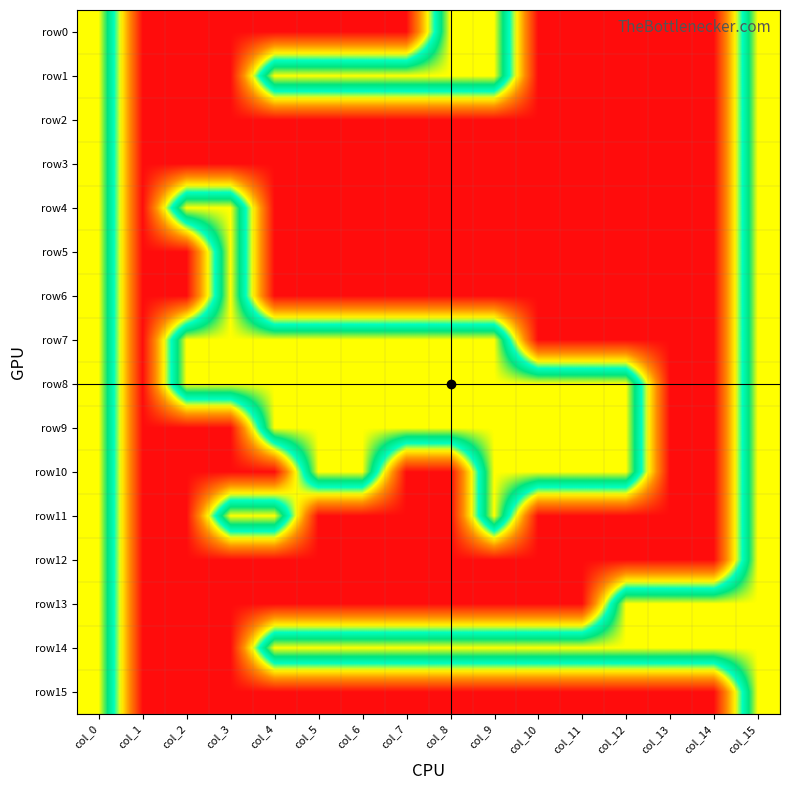

What is the total value across all series at col_12?

5